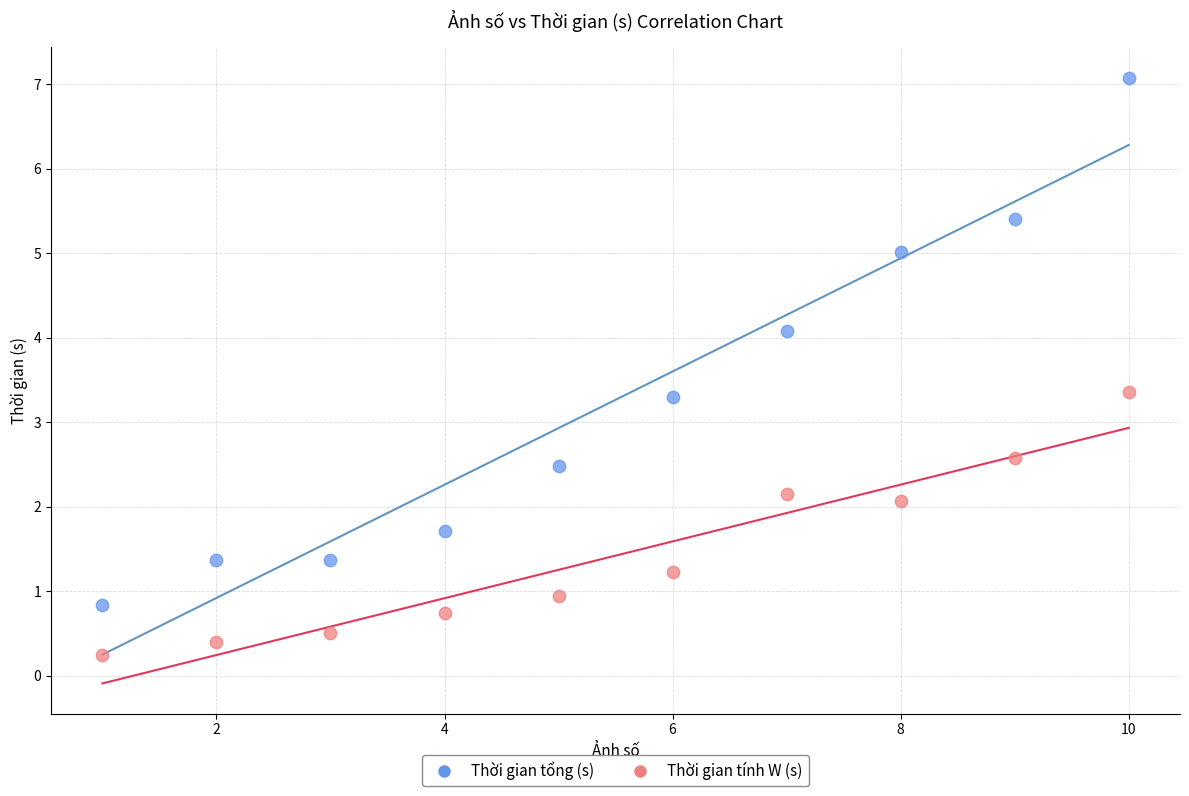

Which series contains the lowest Y value?

Thời gian tính W (s)